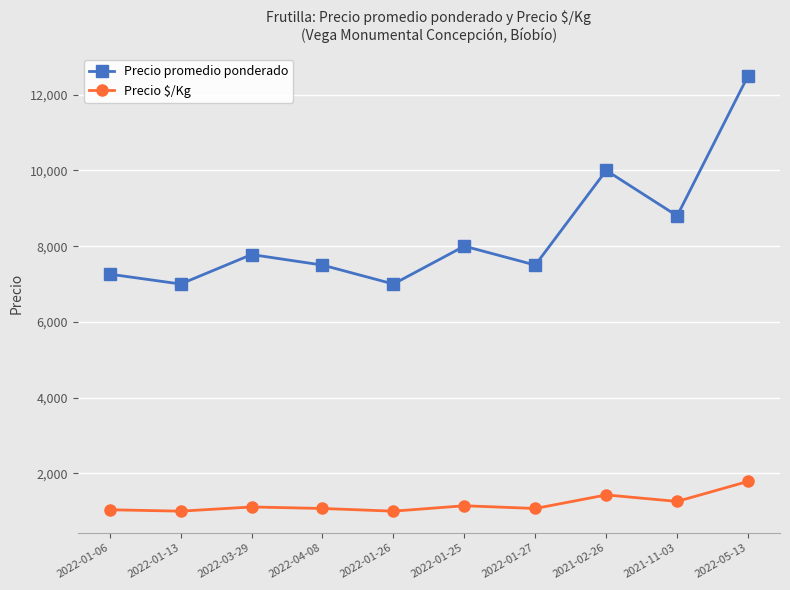

What is the sum of the Precio promedio ponderado values at 2021-02-26 and 2022-05-13?

22500